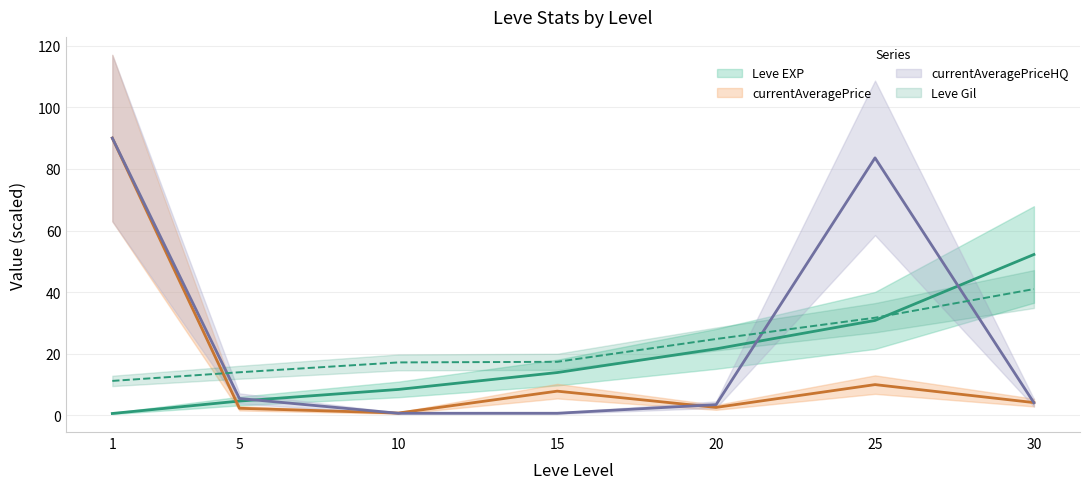

What is the average value of the Leve EXP series?

18.9